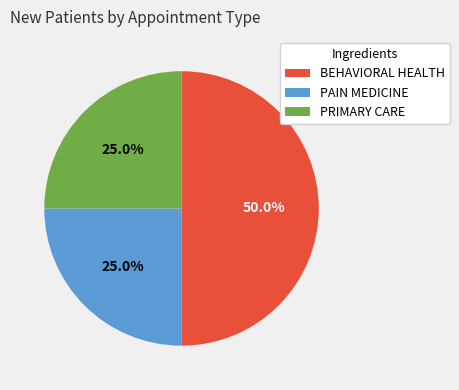

To the nearest percent, what is the combined percentage of PRIMARY CARE and PAIN MEDICINE?

50%